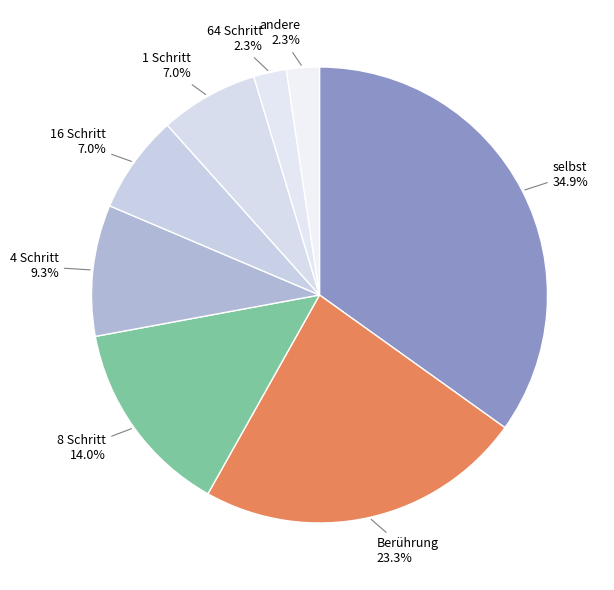

Which category has the biggest portion of the pie?

selbst